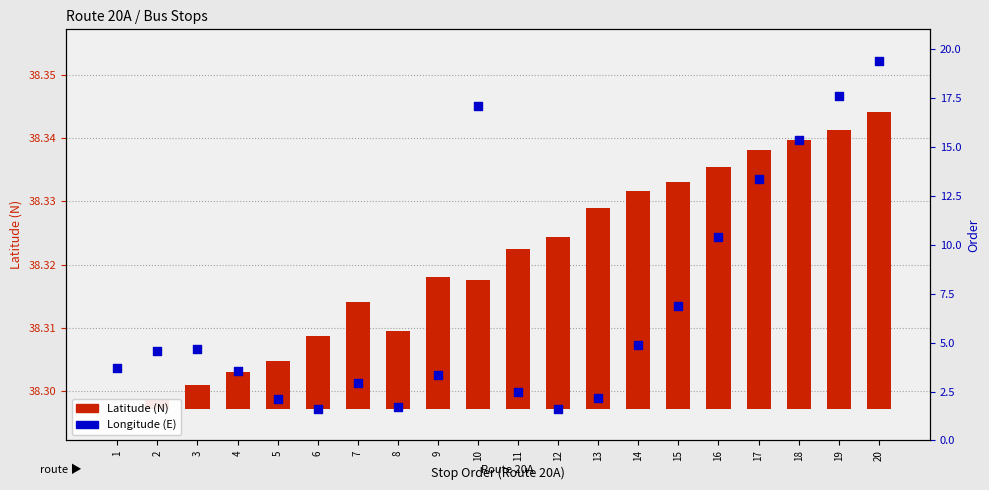

Which series has the largest Y range (max minus min)?

Longitude (E)